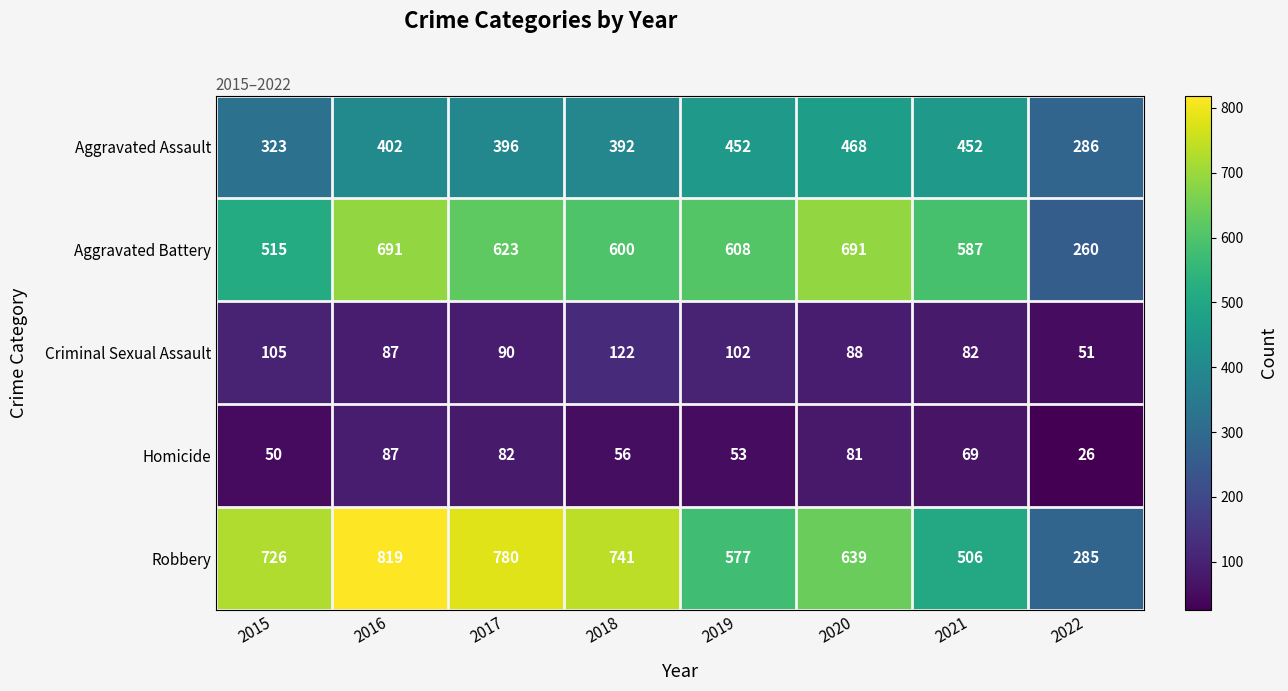

At 2019, list the series in order from smallest to largest.

Homicide, Criminal Sexual Assault, Aggravated Assault, Robbery, Aggravated Battery